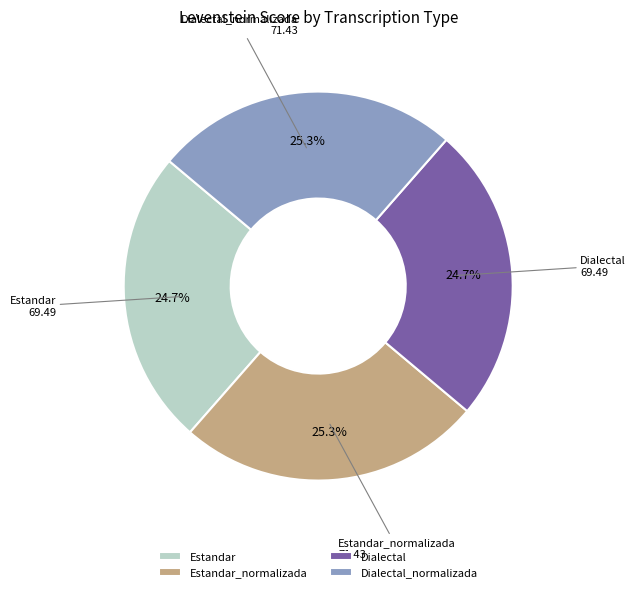

Does any single category account for the majority?

No